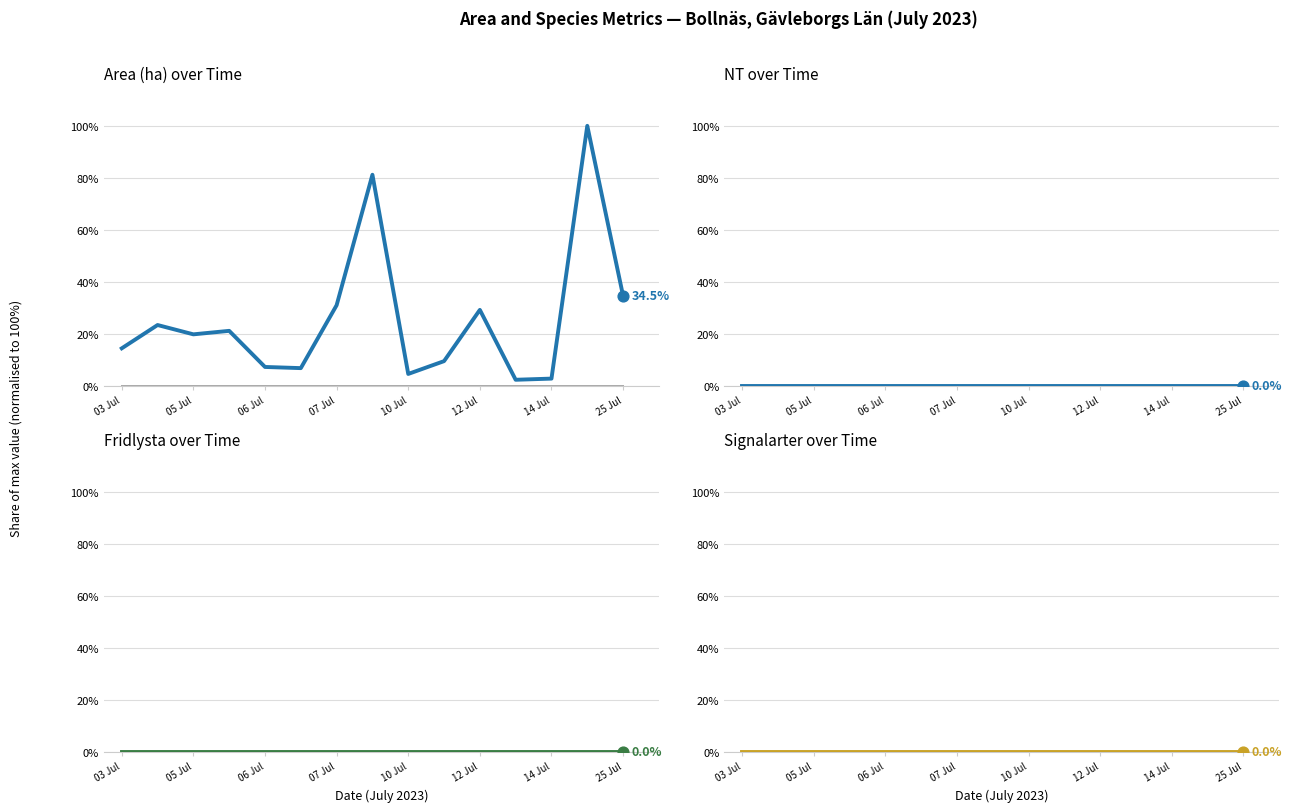

Which series reaches the maximum Y coordinate?

Area (ha)